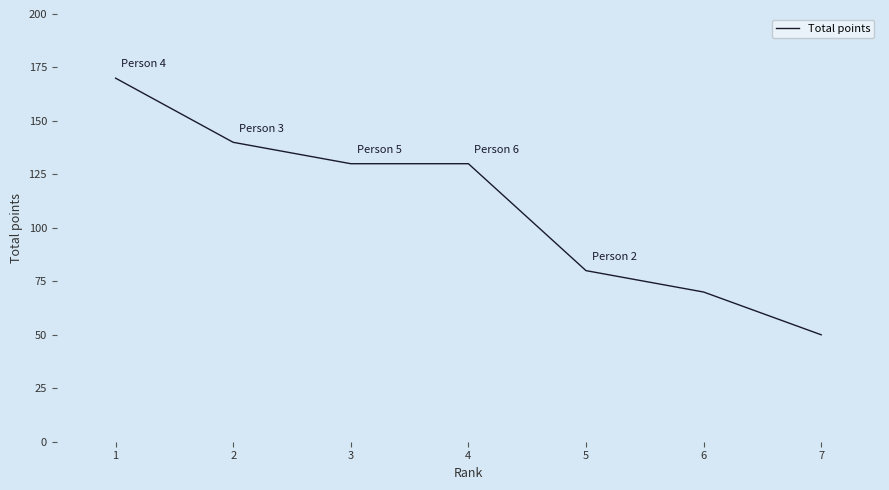

What is the smallest value displayed?

50